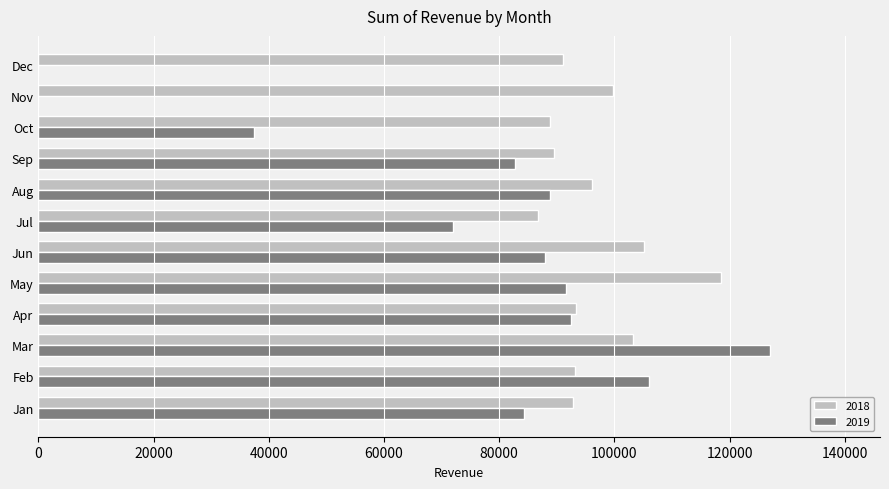

Is it true that 2018 equals 99699 at Nov?

True